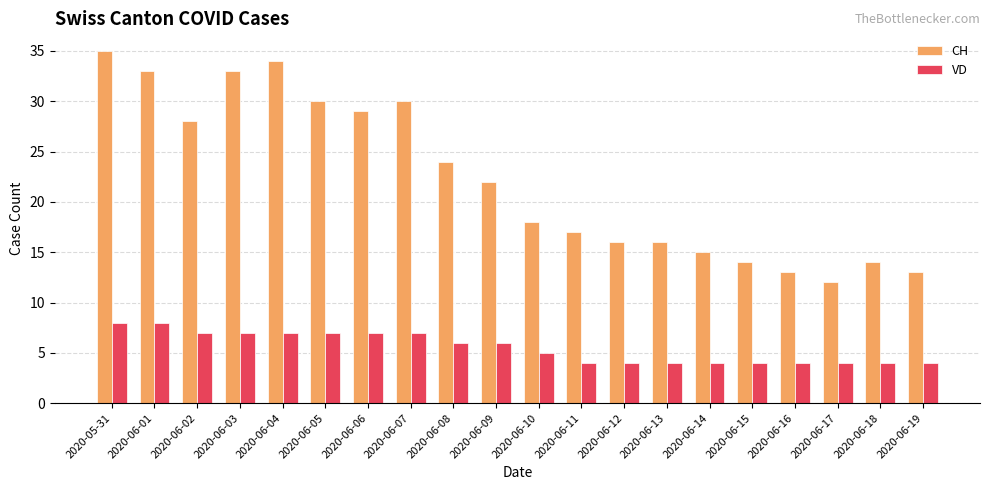

Which category has the highest value across all series?

2020-05-31